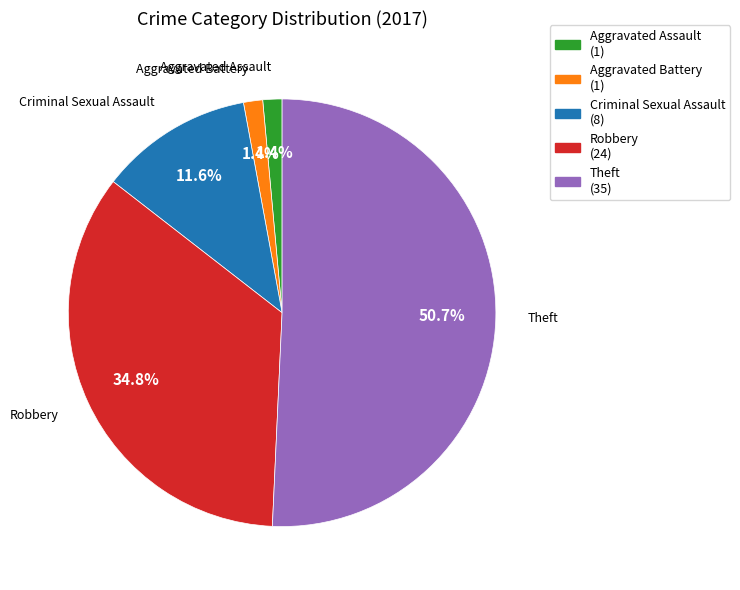

Combined, do Robbery (24) and Aggravated Battery (1) account for over 50%?

No